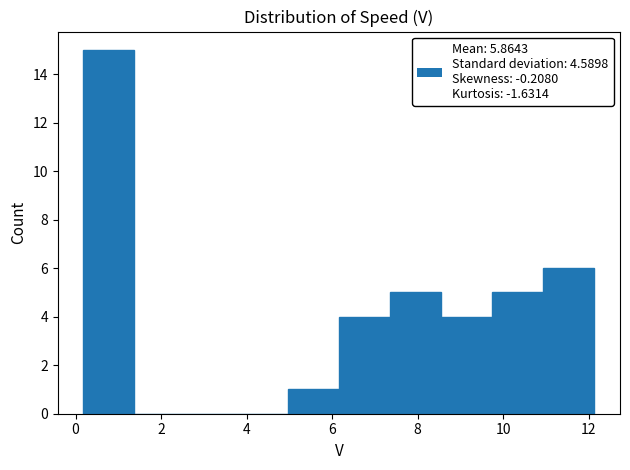

Over which range of the x-axis is the bar tallest?

0.2 to 1.4